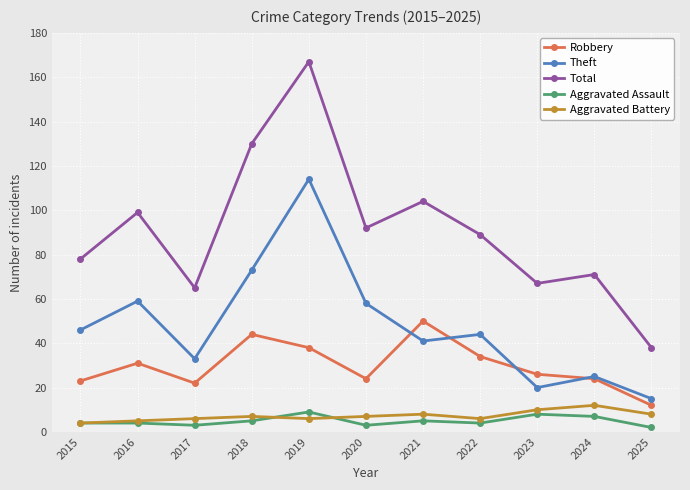

Is this an area chart (filled region under the line)?

No